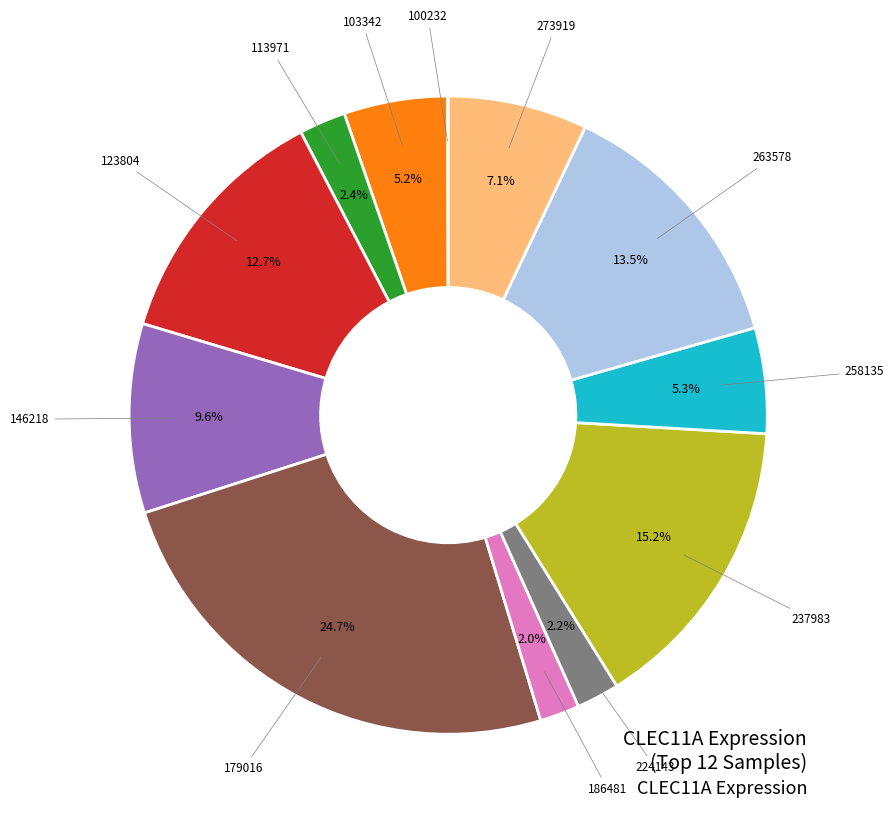

Does any single category account for the majority?

No